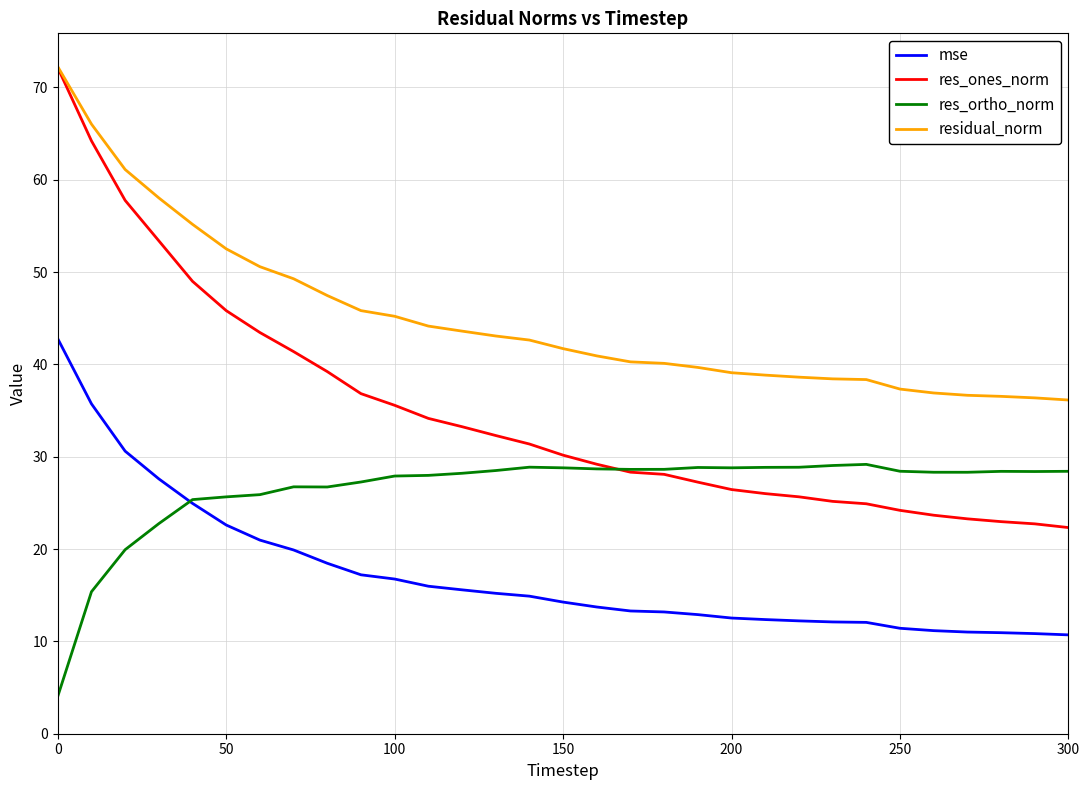

What is the minimum value for res_ortho_norm?

4.1